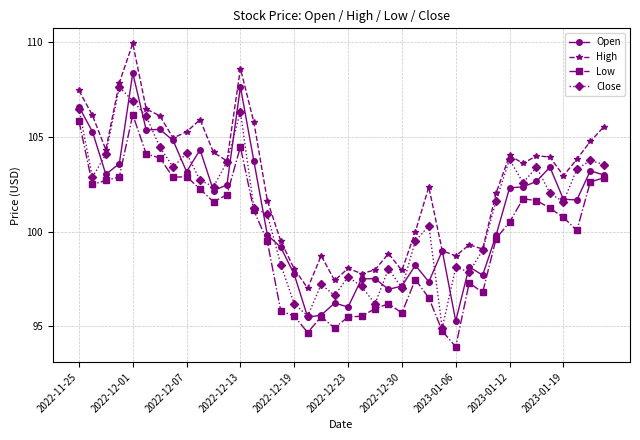

What is the smallest value displayed?

93.9